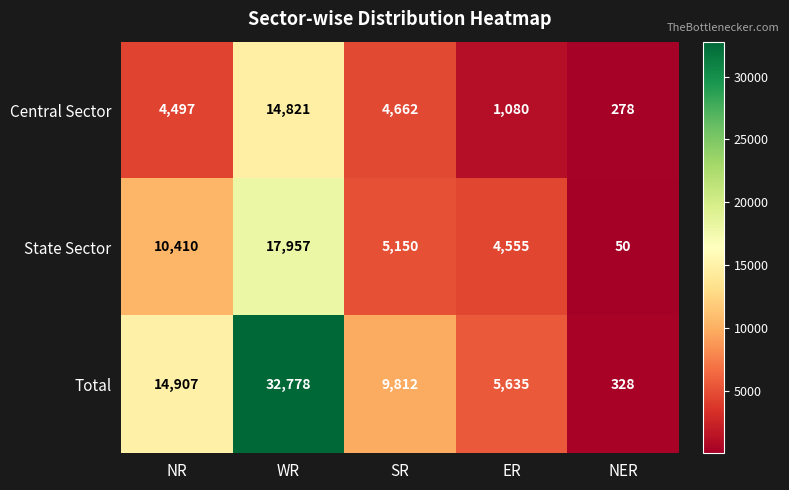

At which label does Total first exceed 9812?

NR